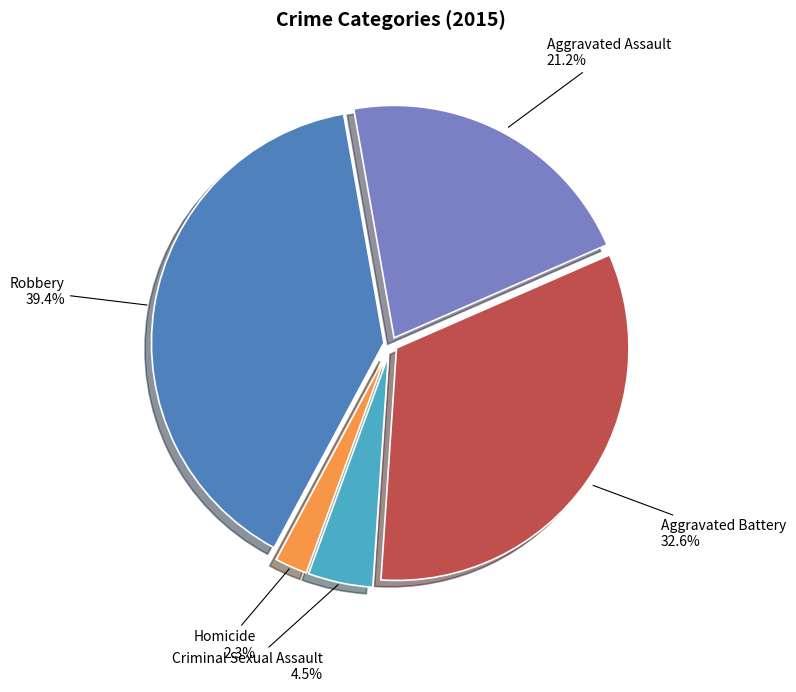

Is it true that Aggravated Battery is 24% of the pie?

False